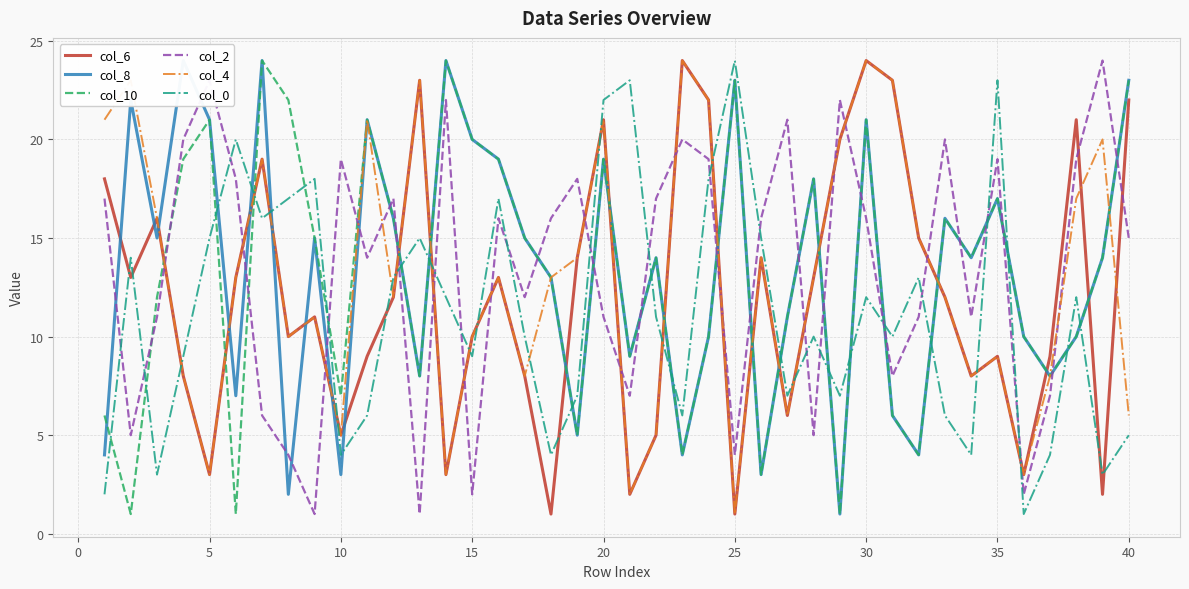

What is the sum of all col_0 values?

447